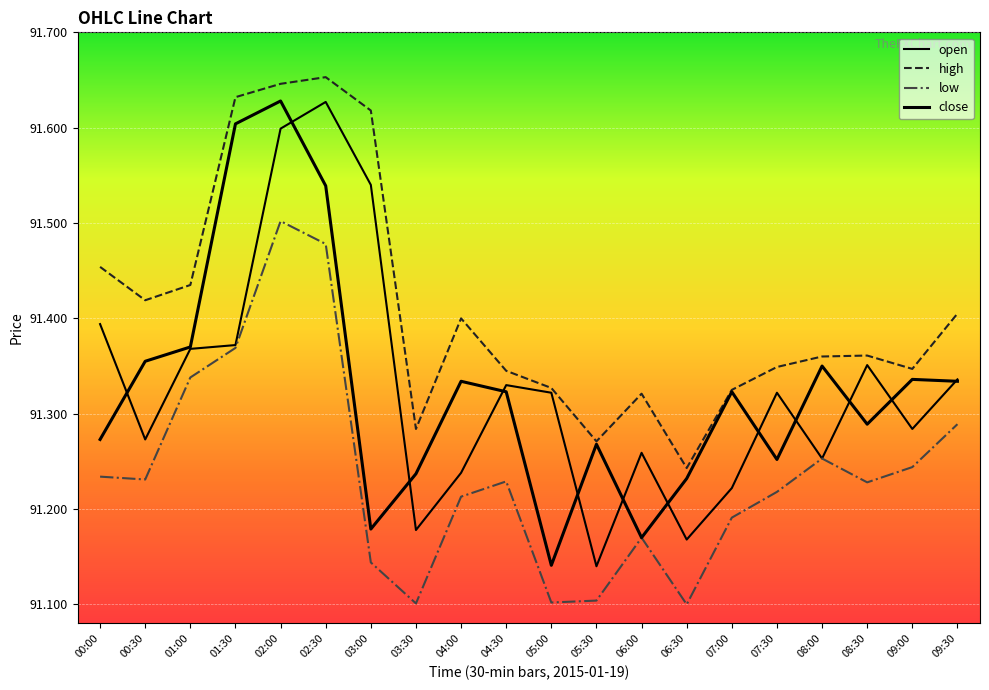

At which label is high closest to 91?

06:30